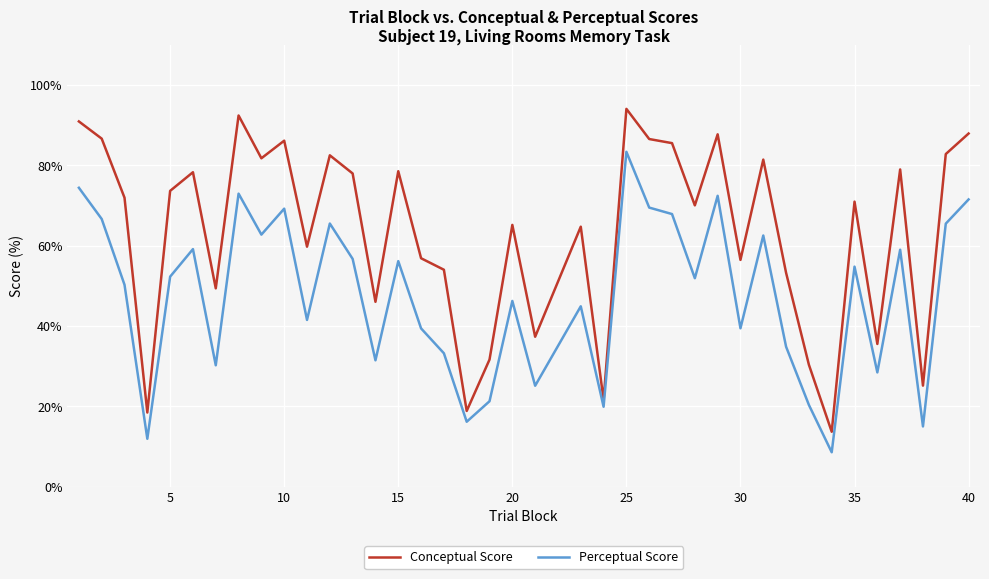

What is the minimum value for Conceptual Score?

13.7